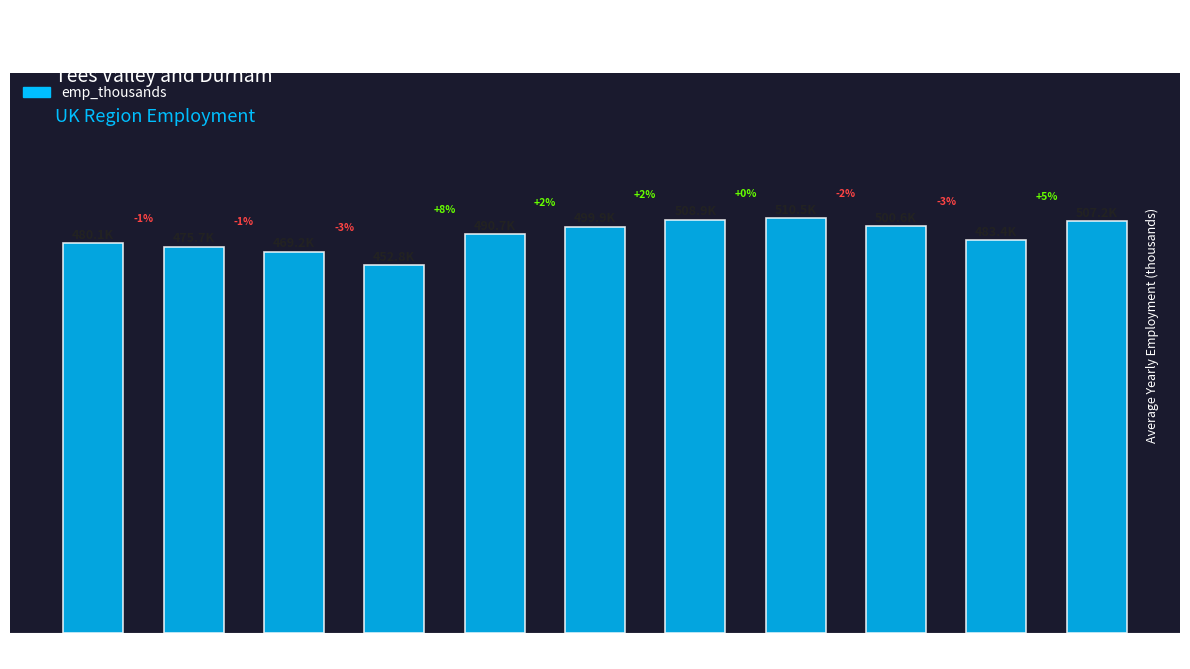

Does the chart contain any negative values?

No